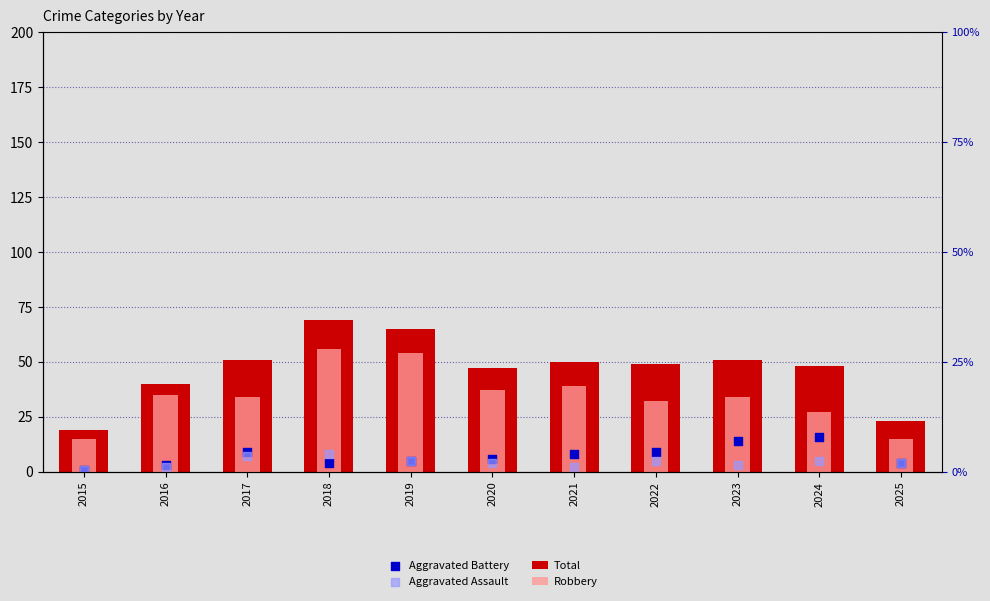

Which series has the widest spread of Y values?

Total